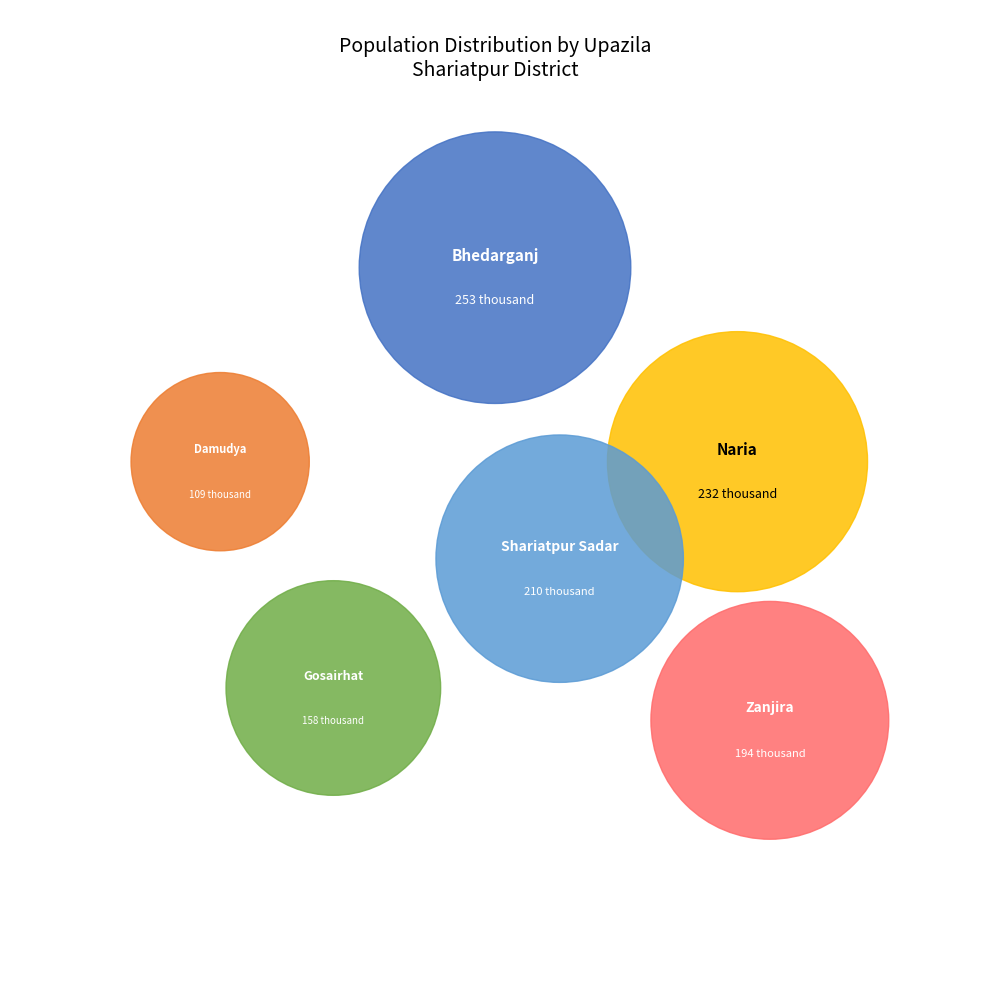

Count the number of slices in the pie.

6